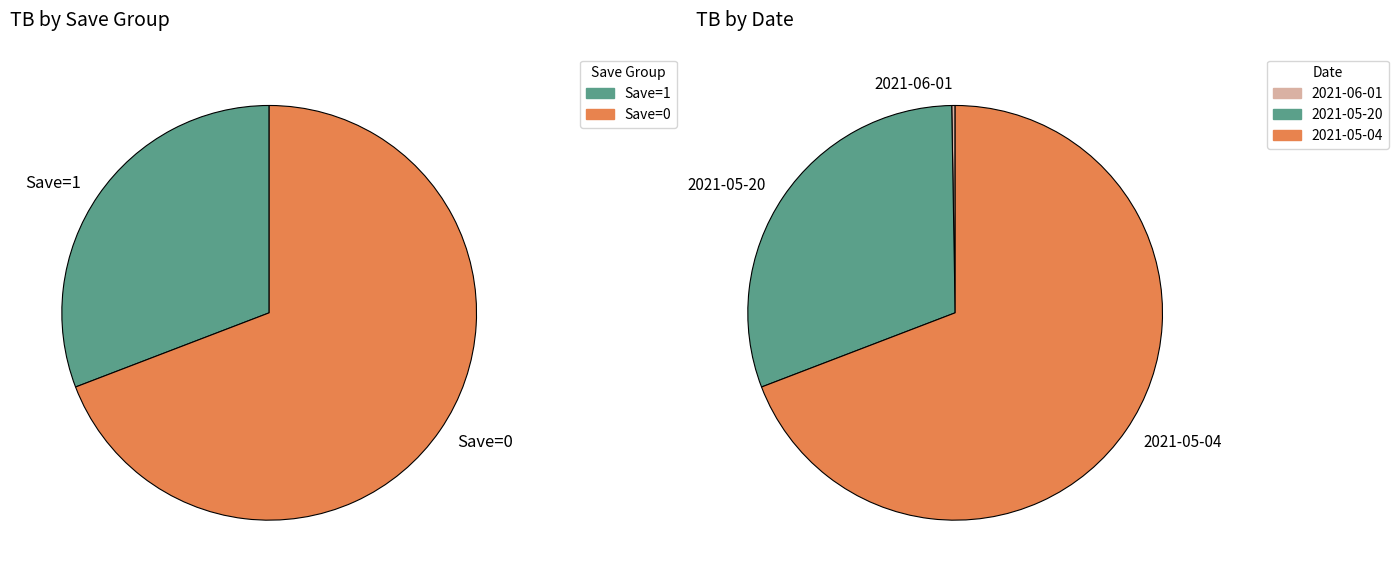

What is the smallest slice in the pie chart?

2021-06-01